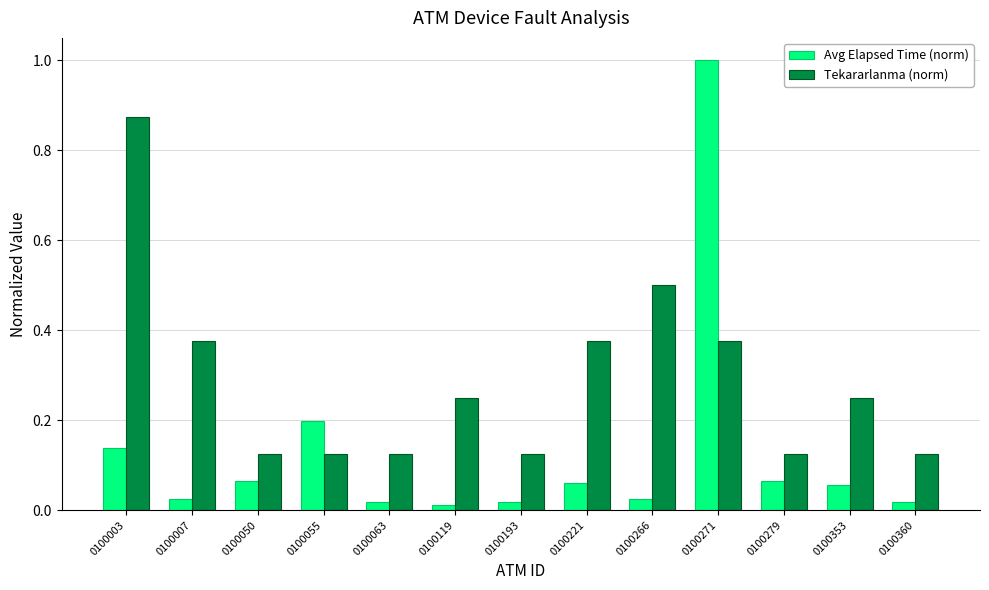

At 0100271, list the series in order from largest to smallest.

Avg Elapsed Time (norm), Tekararlanma (norm)